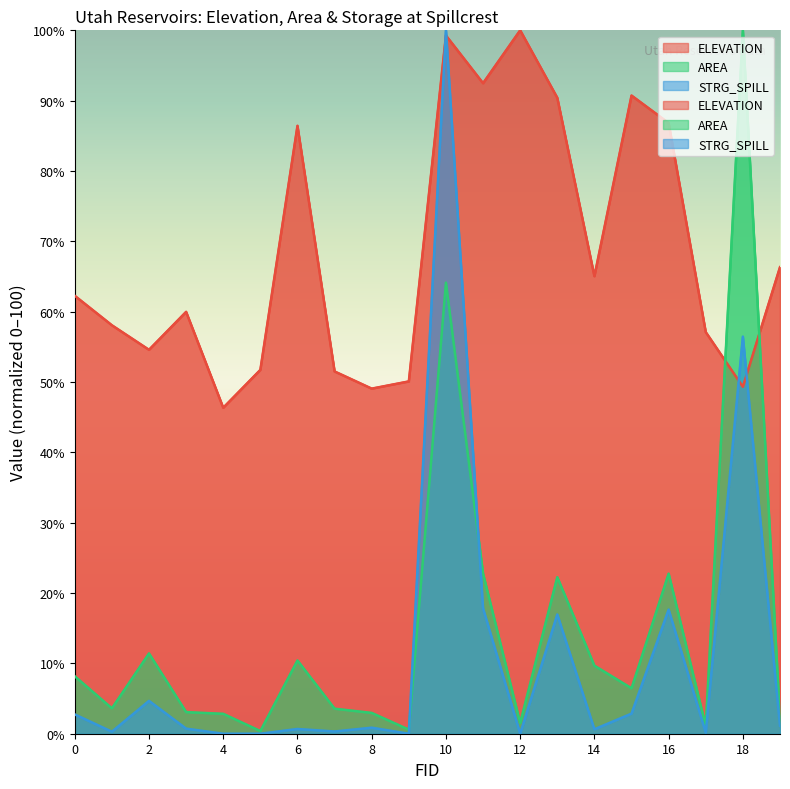

True or false: ELEVATION has more than 1 interior local peaks.

True